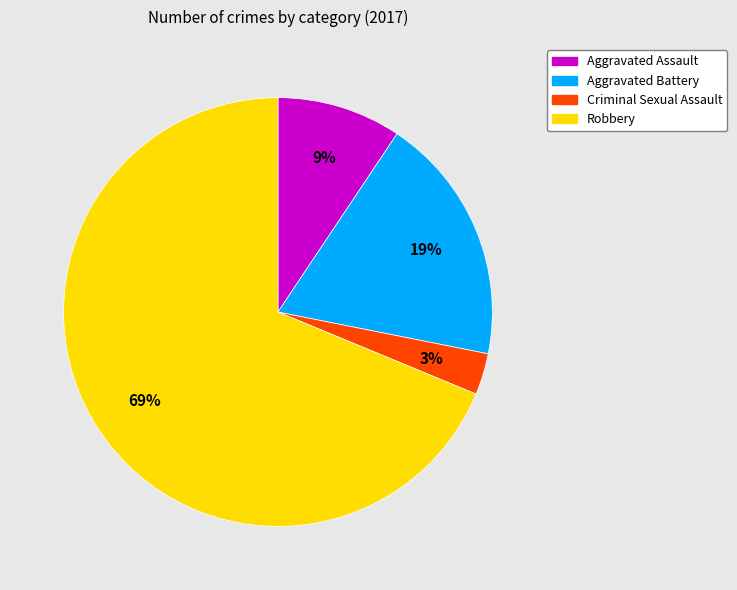

What percentage is the Robbery slice, to the nearest percent?

69%